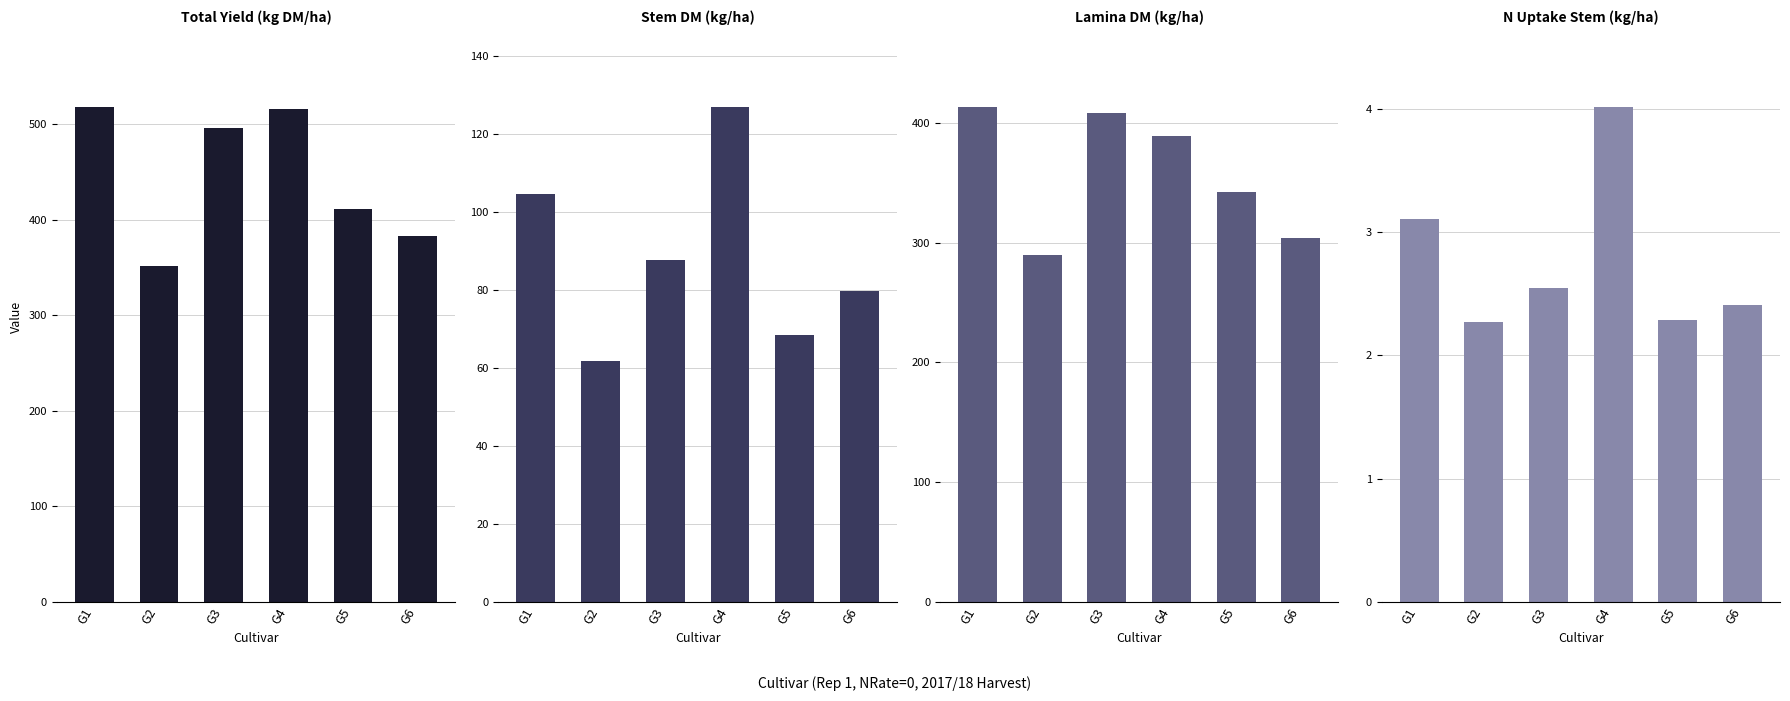

Is it true that Lamina DM equals 289.3 at G2?

True